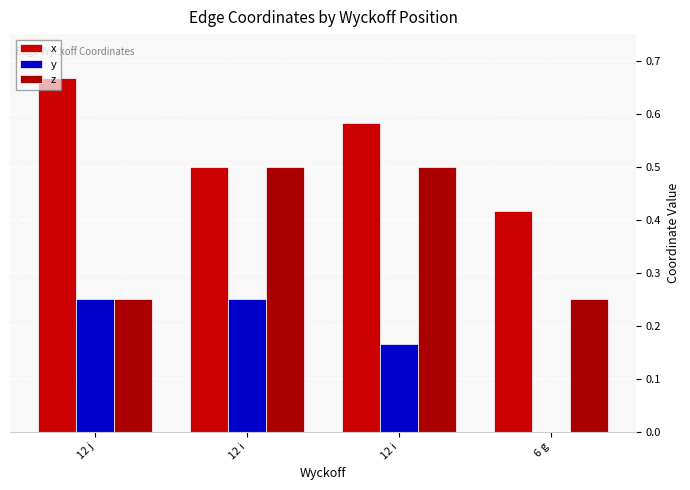

What is the sum of all z values?

1.5